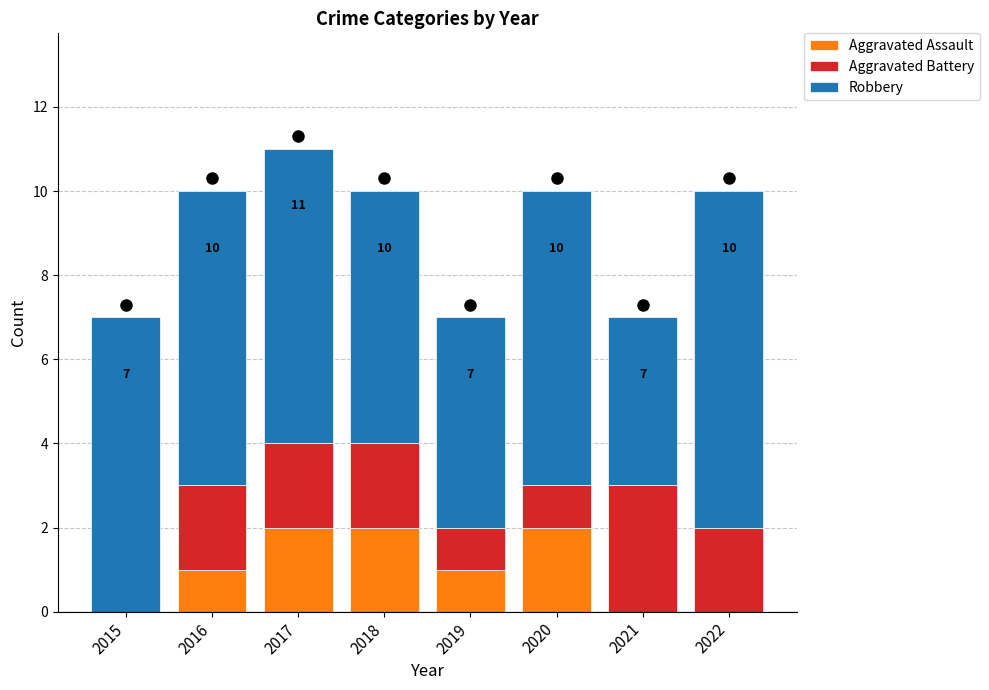

The value of Aggravated Assault at 2018 is 0. True or false?

False